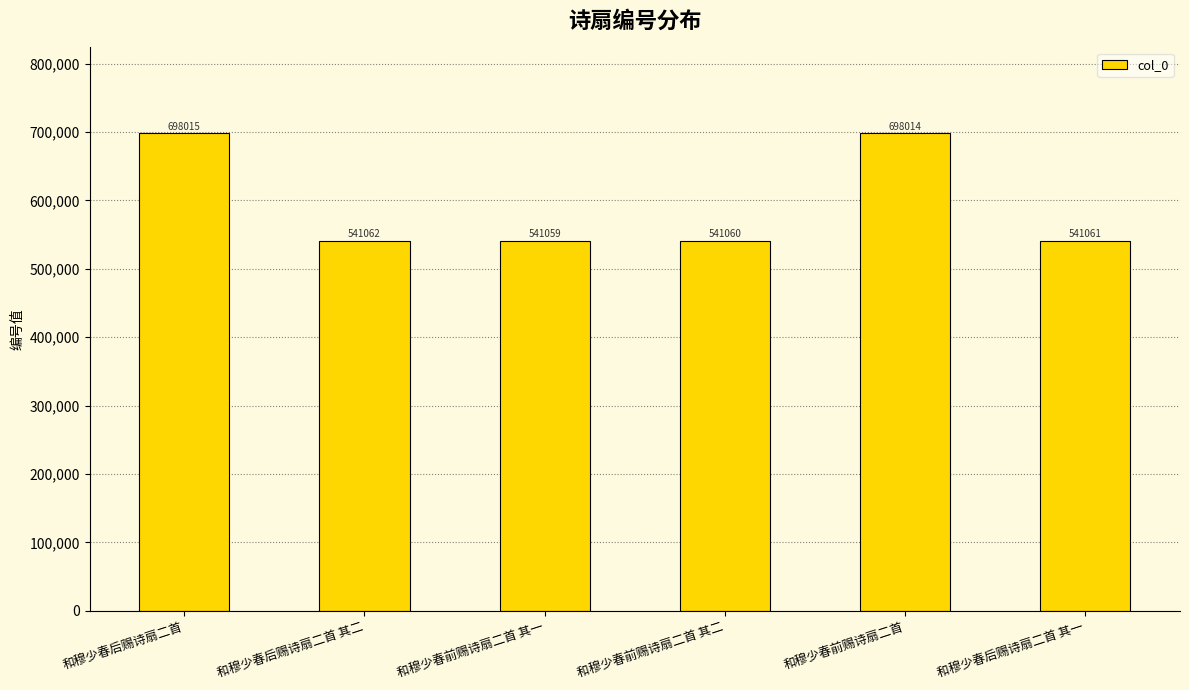

Reading left to right, transcribe all the data shown in this chart.

698015	541062	541059	541060	698014	541061